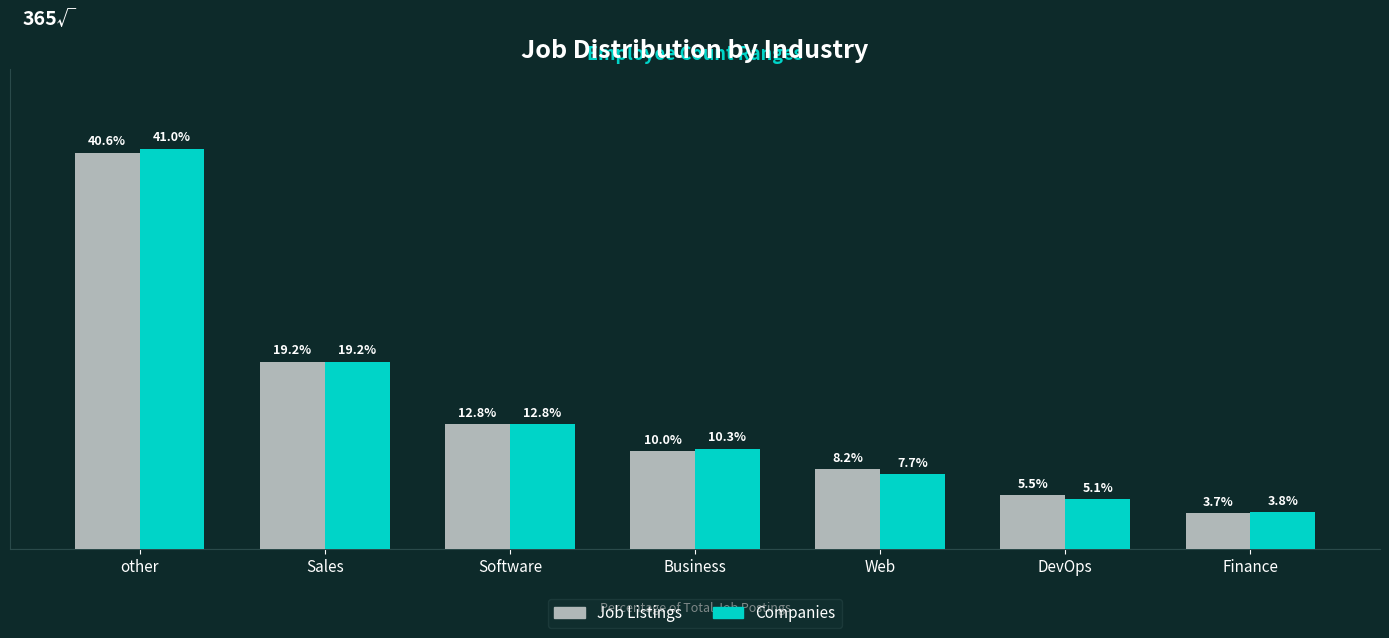

Where is Job Listings nearest to the value 22?

Sales